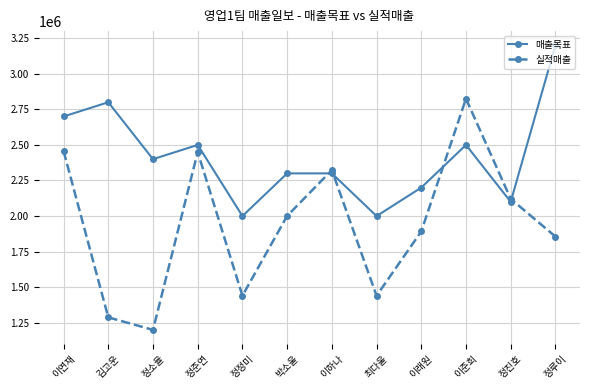

What is the difference between the maximum and minimum values in the 매출목표 series?

1200000